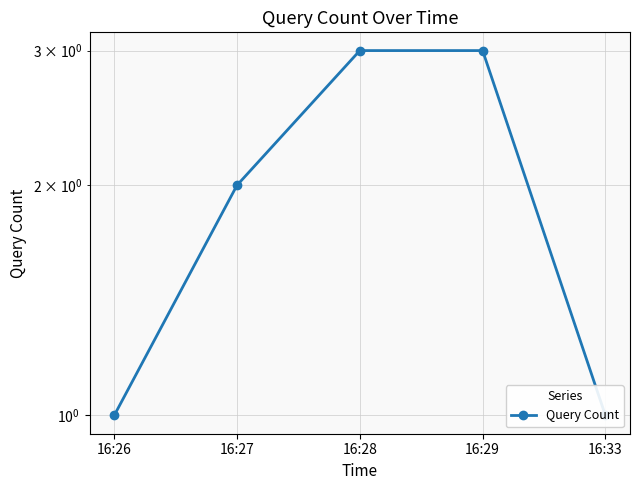

What is the greatest value displayed?

3